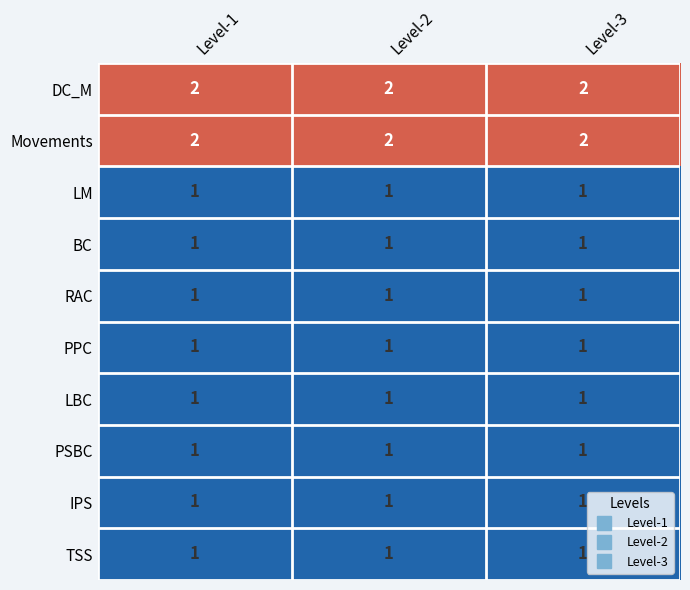

At how many categories does at least one series exceed 1?

3